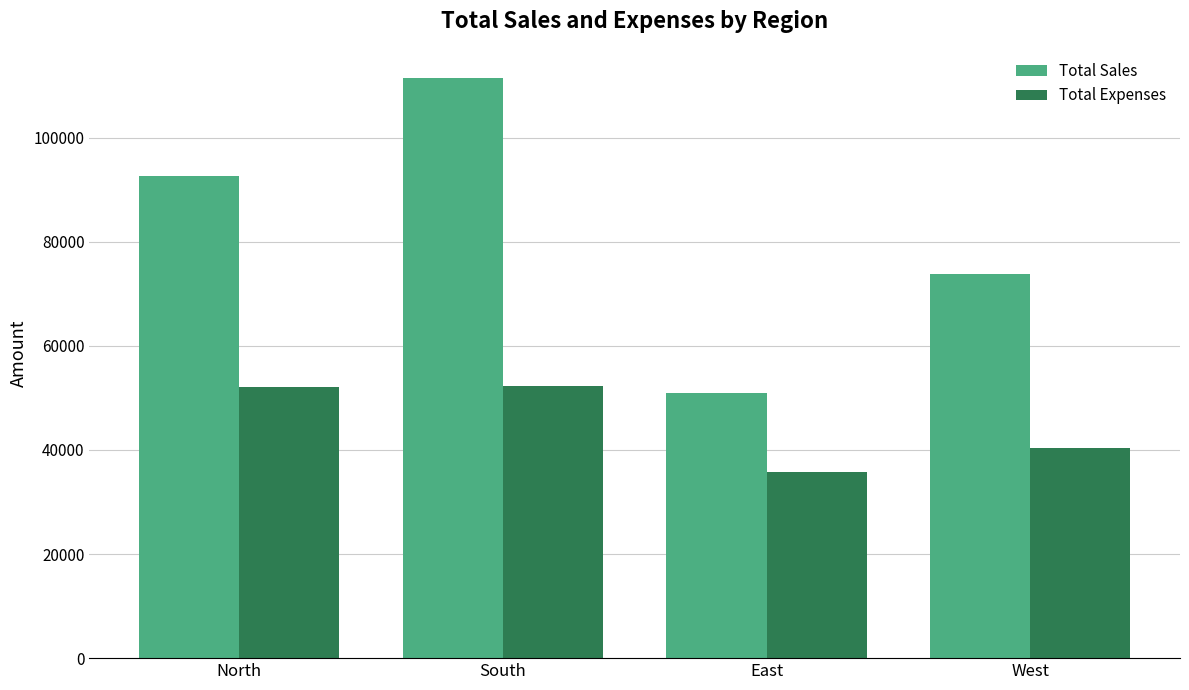

List the series in order of their overall mean, lowest first.

Total Expenses, Total Sales